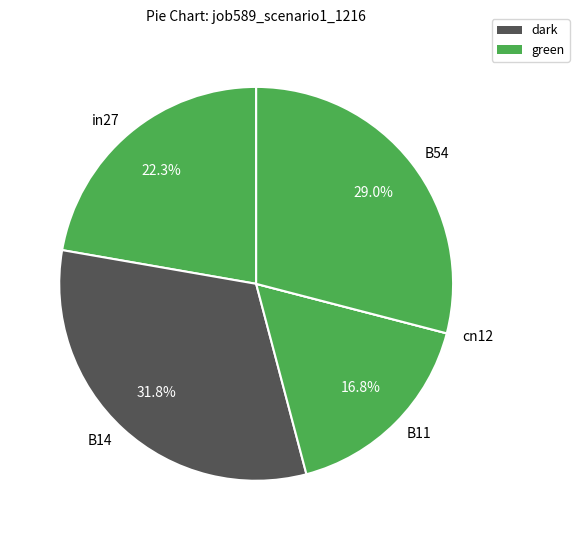

Does B54 represent more than half of the total?

No